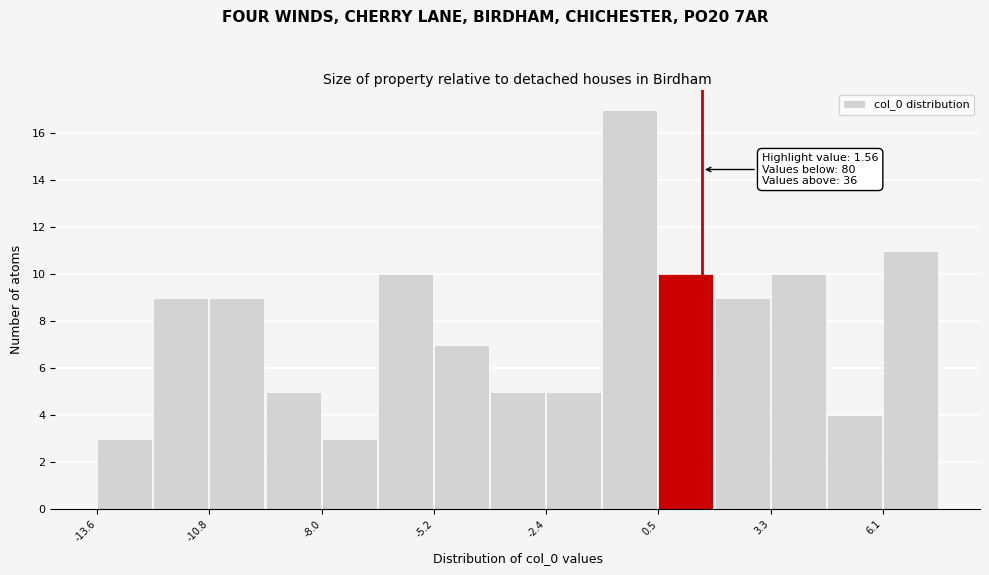

Around what value on the x-axis is the tallest bar? Give the approximate position of its centre, as read against the axis.

-0.5